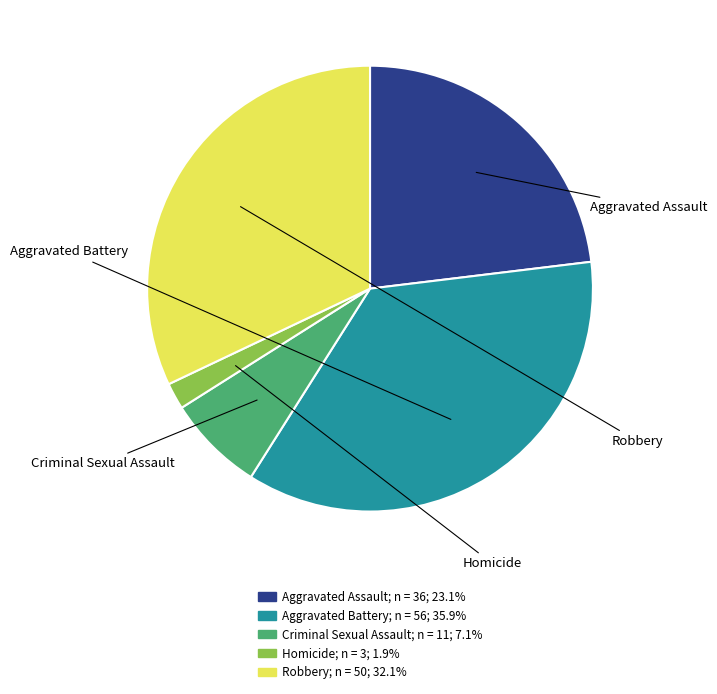

What is the ratio of the value at Robbery to the value at Homicide?

16.7